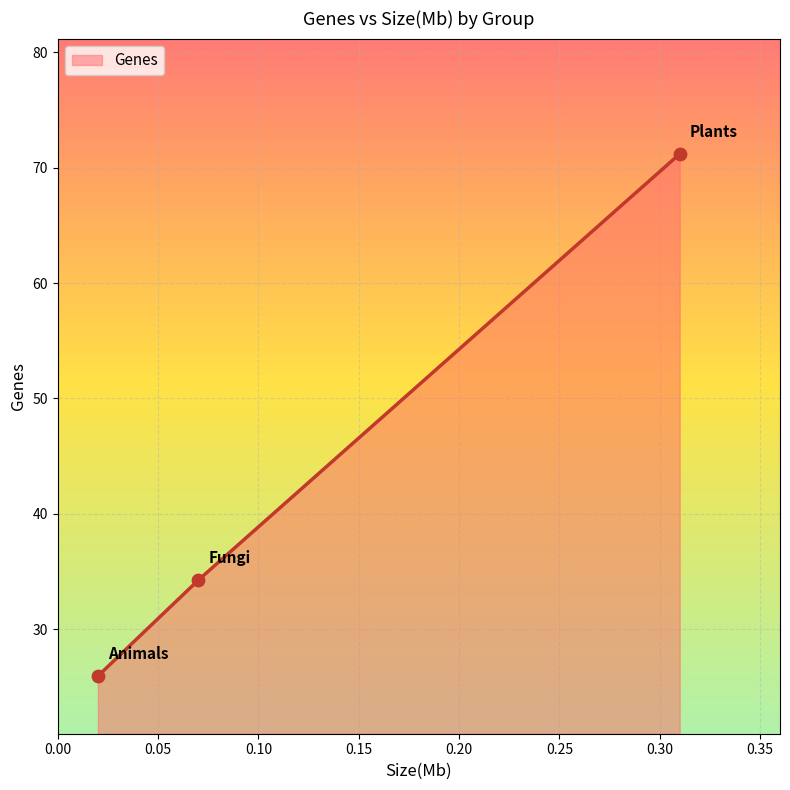

Approximately how many times larger is the value at Plants compared to Fungi?

2.1